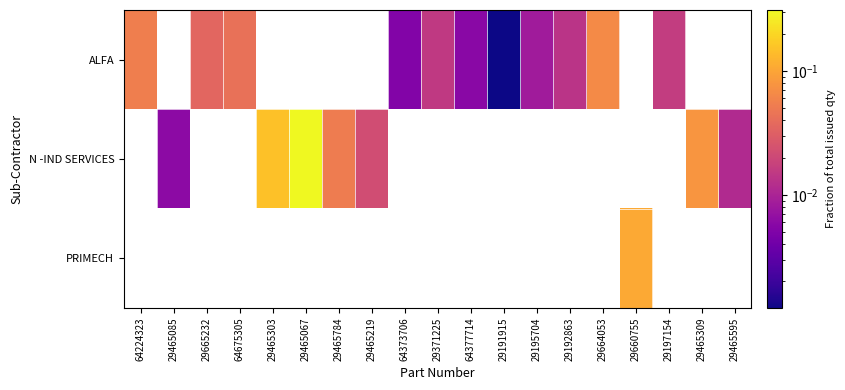

The value of ALFA at 64675305 is 0.1. True or false?

False